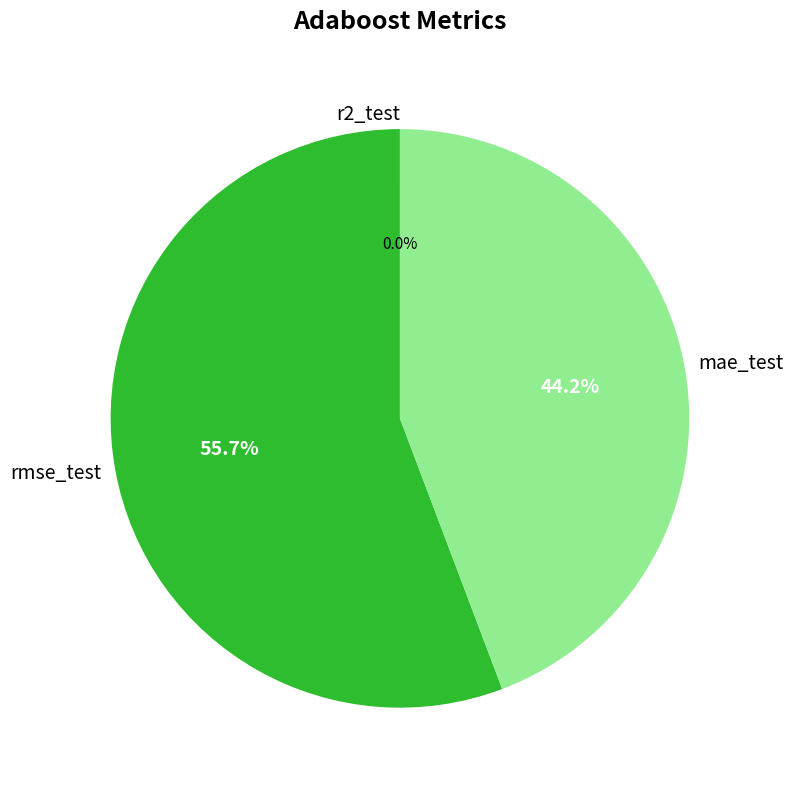

Between rmse_test and mae_test, which is larger?

rmse_test